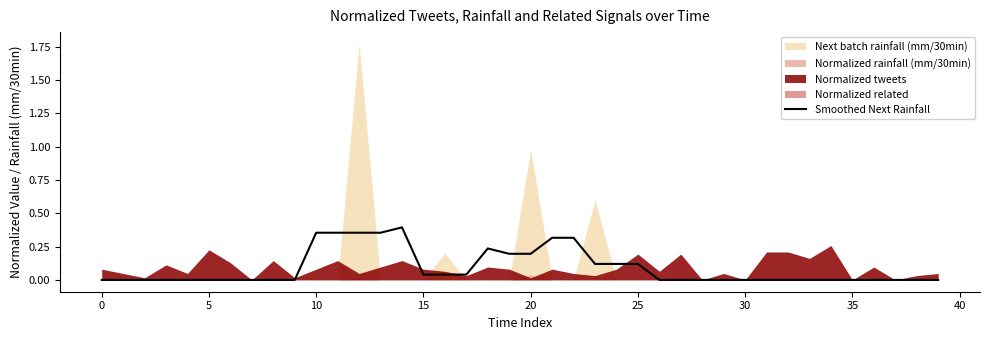

What is the value of the 22nd point from the left?

0.3